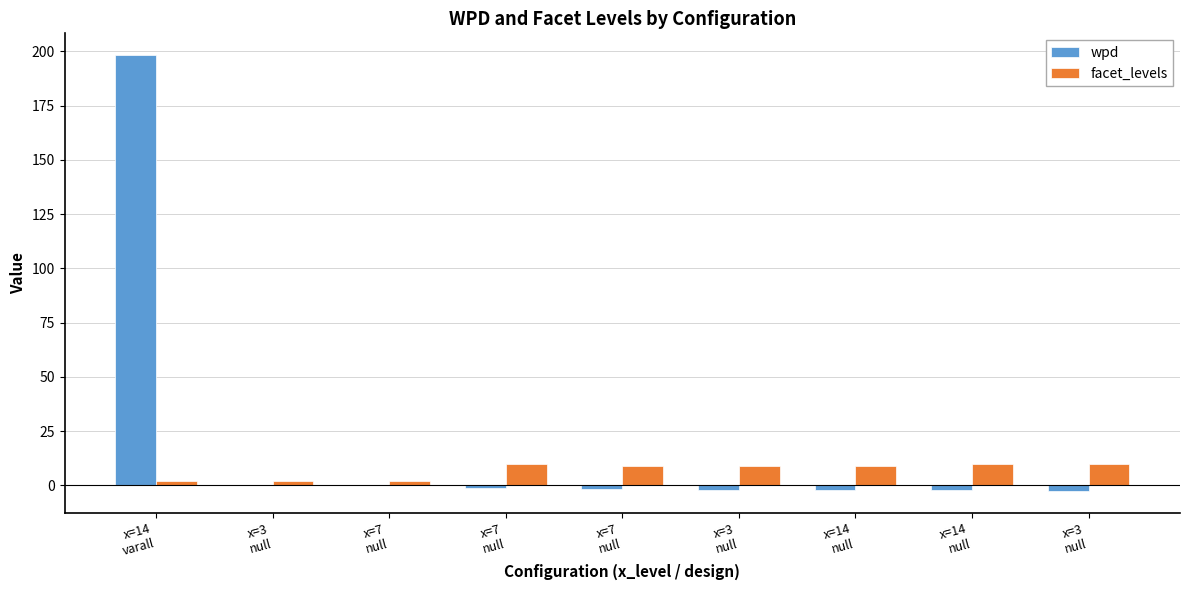

Reading left to right, what are all the values shown in this chart?

wpd: x=14
varall=198.3	x=3
null=0.4	x=7
null=0.1	x=7
null=-1.3	x=7
null=-1.6	x=3
null=-2.0	x=14
null=-2.0	x=14
null=-2.1	x=3
null=-2.7
facet_levels: x=14
varall=2.0	x=3
null=2.0	x=7
null=2.0	x=7
null=10.0	x=7
null=9.0	x=3
null=9.0	x=14
null=9.0	x=14
null=10.0	x=3
null=10.0